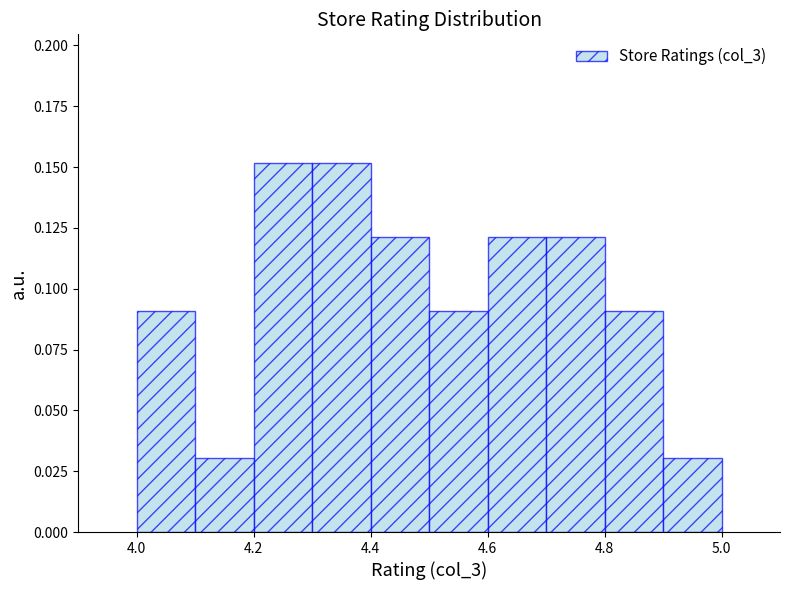

Reading left to right, list every bar in this chart as the range it spans on the x-axis followed by its height. The values are not printed on the chart, so give them approximately, as read against the axis.

4.0 to 4.1: 0.09
4.1 to 4.2: 0.03
4.2 to 4.3: 0.15
4.3 to 4.4: 0.15
4.4 to 4.5: 0.12
4.5 to 4.6: 0.09
4.6 to 4.7: 0.12
4.7 to 4.8: 0.12
4.8 to 4.9: 0.09
4.9 to 5.0: 0.03